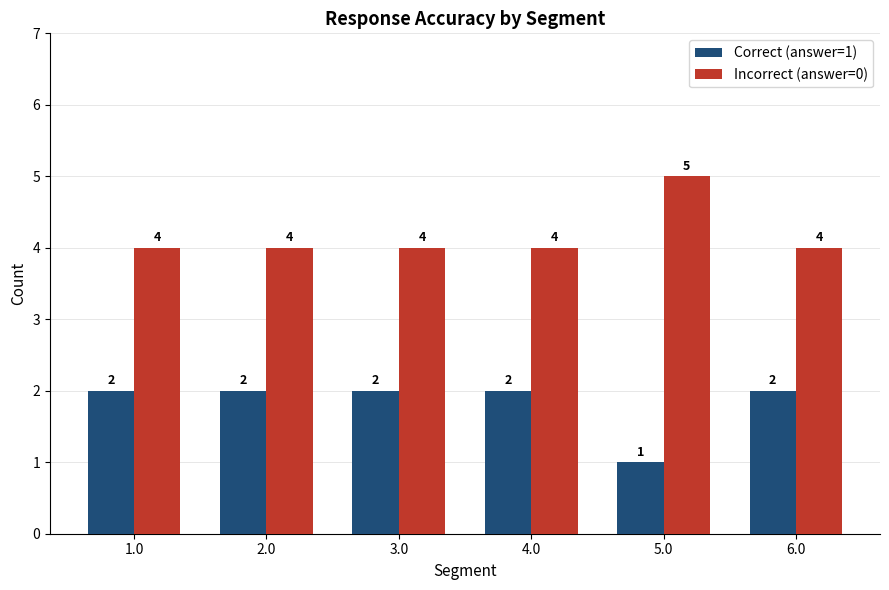

List the series in order of their overall mean, highest first.

Incorrect (answer=0), Correct (answer=1)